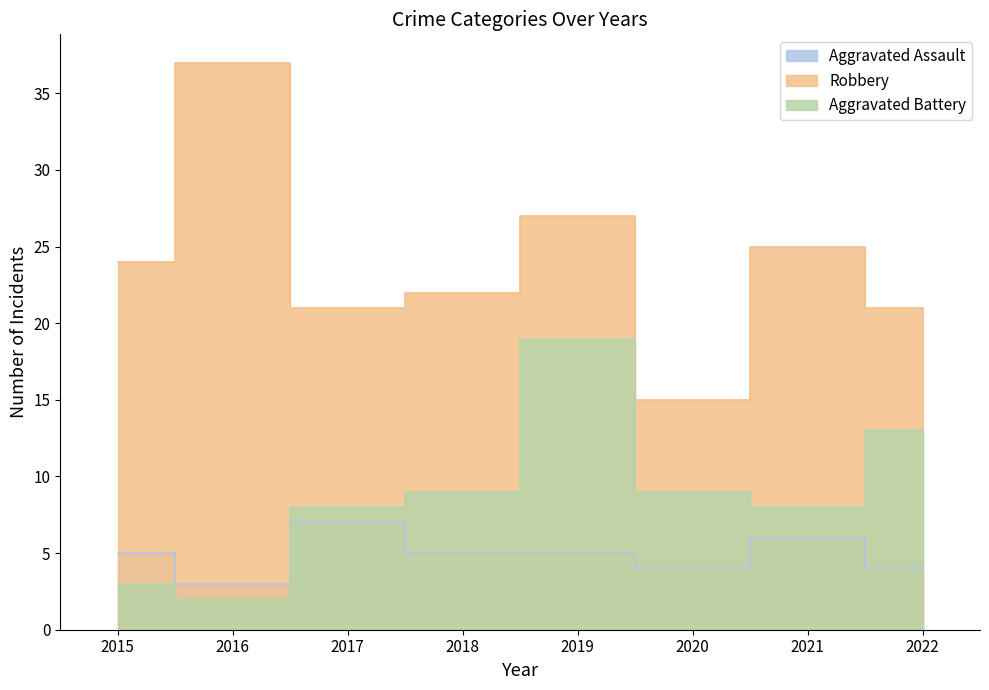

In Robbery, how many points are lower than both neighbors (excluding endpoints)?

2